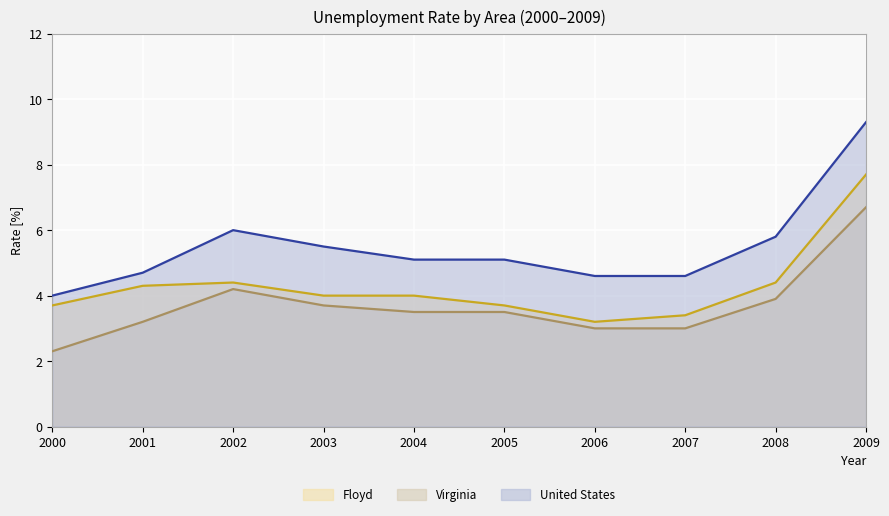

What are all the series names shown in the legend?

Floyd, Virginia, United States